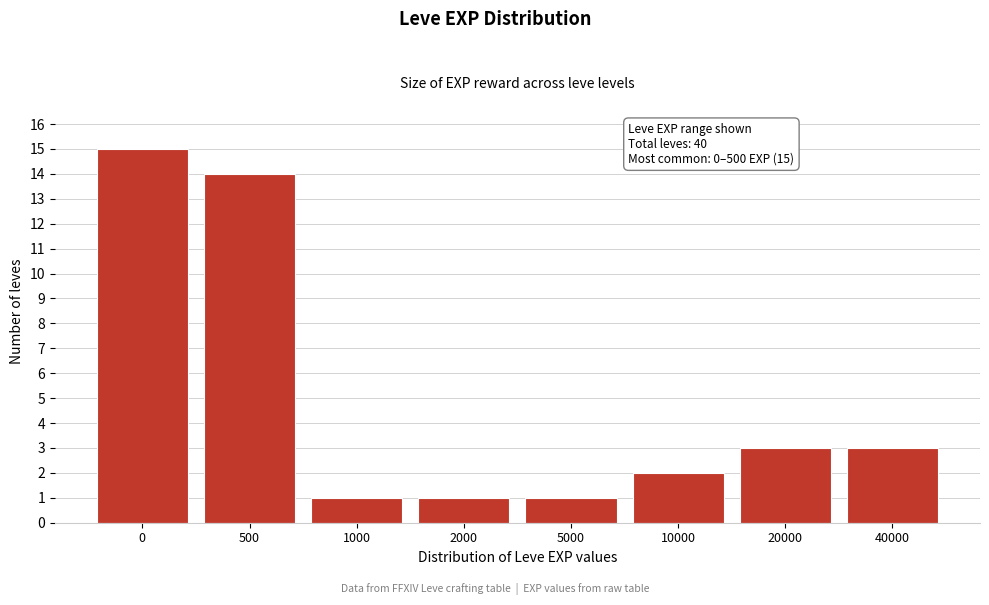

Reading right to left, extract all data points from this chart.

3	3	2	1	1	1	14	15